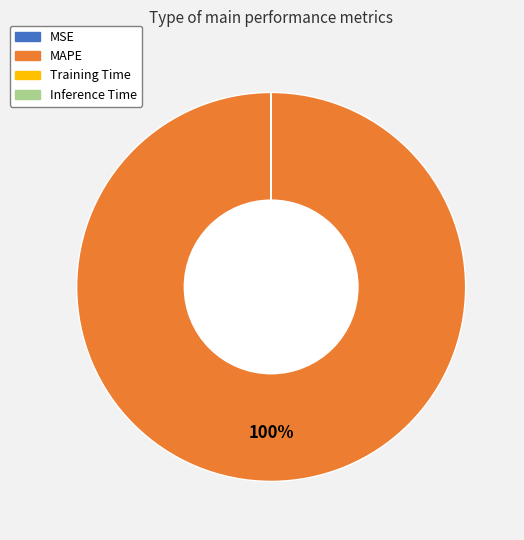

To the nearest percent, what is the difference between the largest and smallest slice percentages?

100%